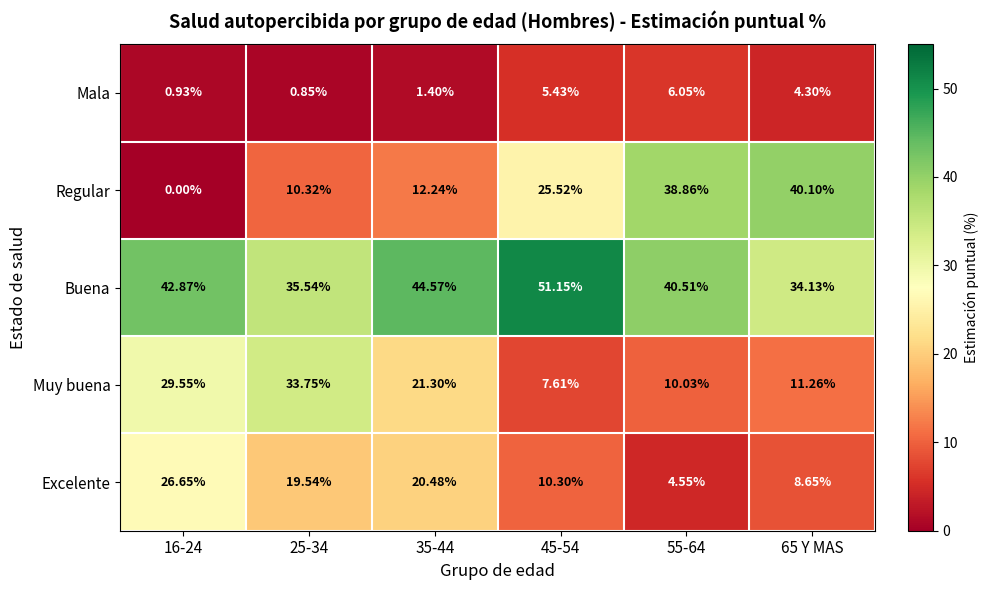

At which category is the sum across all series the highest?

45-54